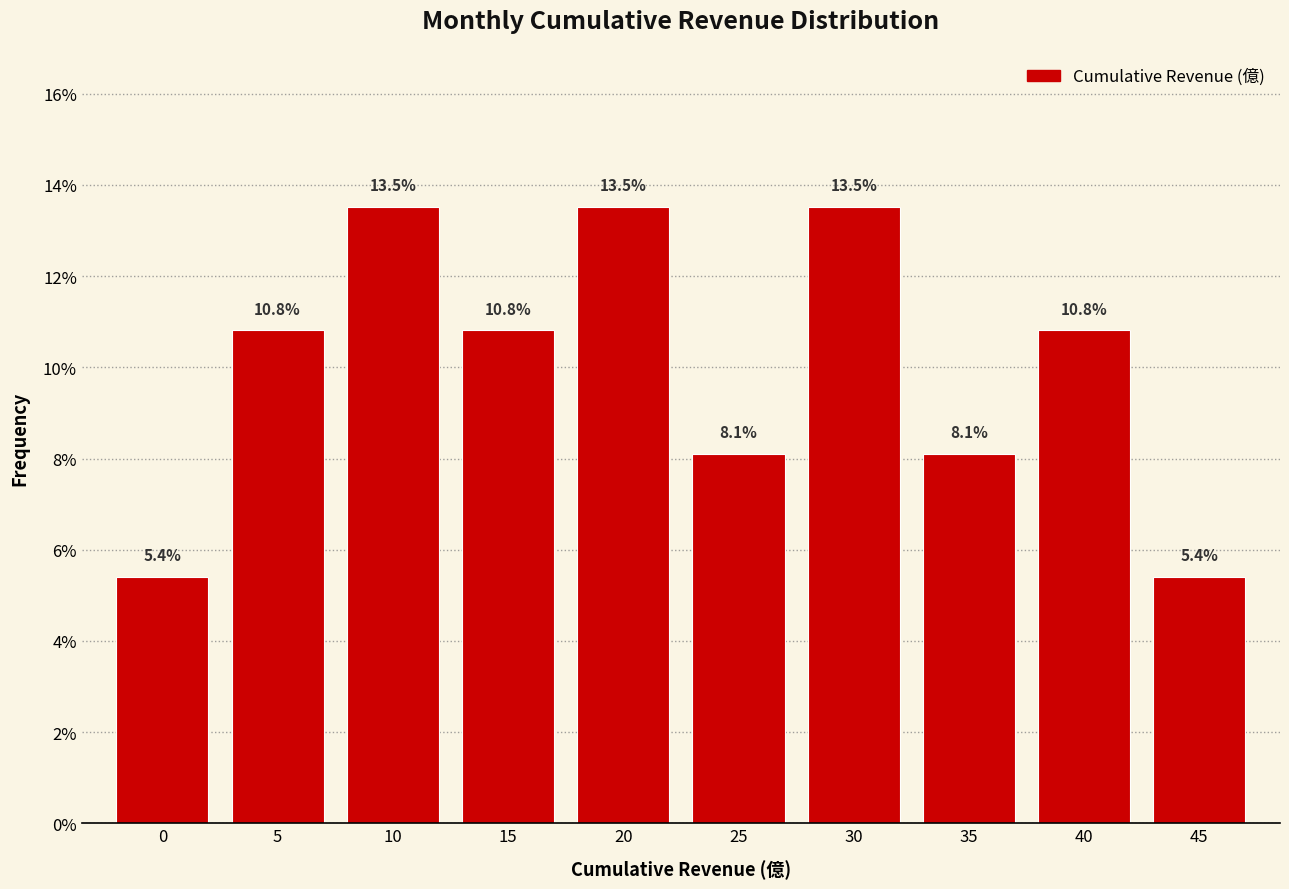

Reading left to right, extract all data points from this chart.

5.4	10.8	13.5	10.8	13.5	8.1	13.5	8.1	10.8	5.4